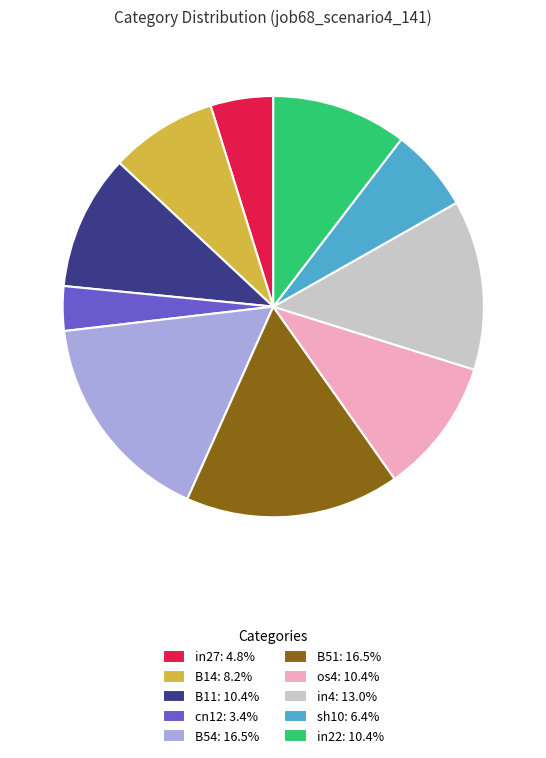

Is in22: 10.4% the majority of the pie?

No